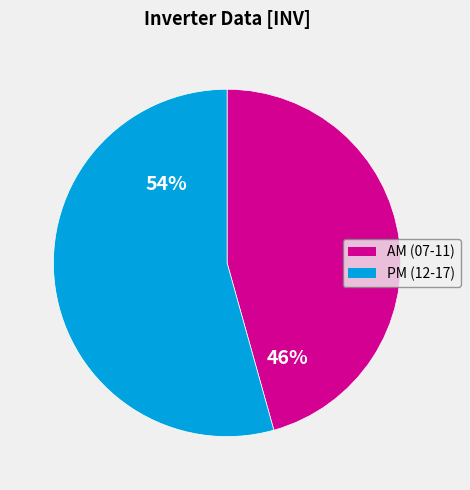

To the nearest percent, what is the combined percentage of PM (12-17) and AM (07-11)?

100%